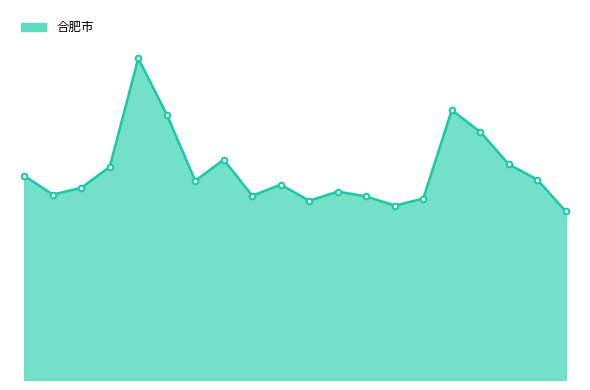

What is the average value?

20.5